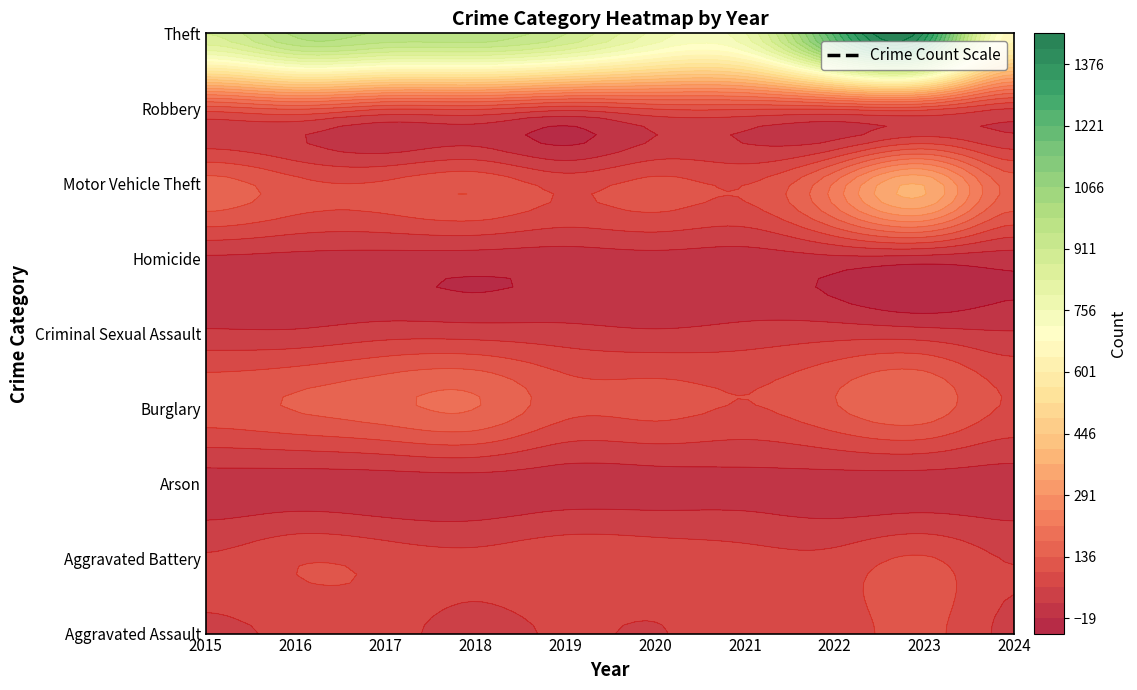

Reading right to left, list all the values displayed in this chart.

Aggravated Assault: 50	110	78	86	56	65	43	72	66	54
Aggravated Battery: 56	102	71	75	82	88	70	83	93	64
Arson: 2	2	4	8	4	2	3	1	2	2
Burglary: 92	161	132	95	110	110	176	162	139	121
Criminal Sexual Assault: 24	38	43	36	27	36	43	44	28	28
Homicide: 0	3	10	2	6	0	2	5	8	13
Motor Vehicle Theft: 158	364	219	96	109	84	127	104	110	152
Robbery: 60	114	108	105	102	75	107	105	144	117
Theft: 660	1368	1235	791	782	914	977	979	999	874